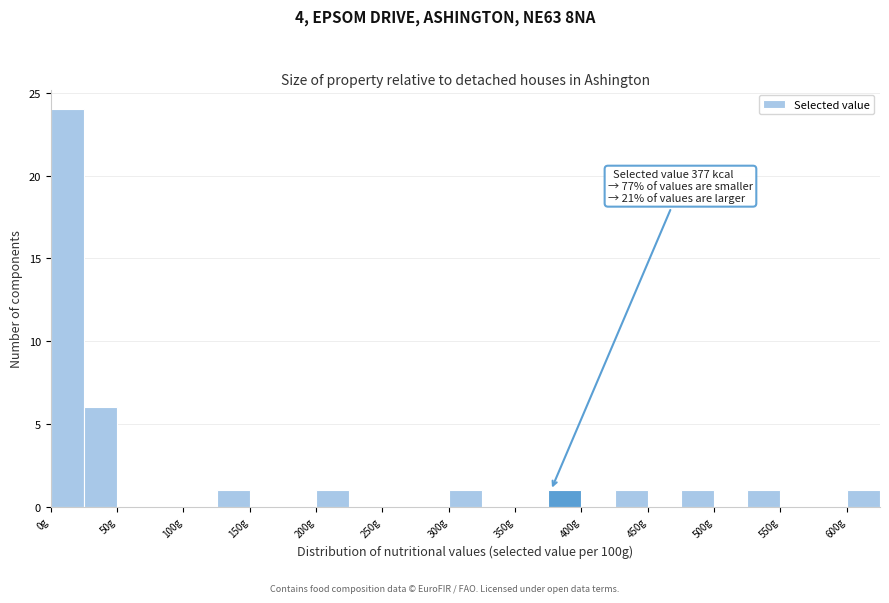

Which range on the x-axis has the tallest bar?

0 to 25